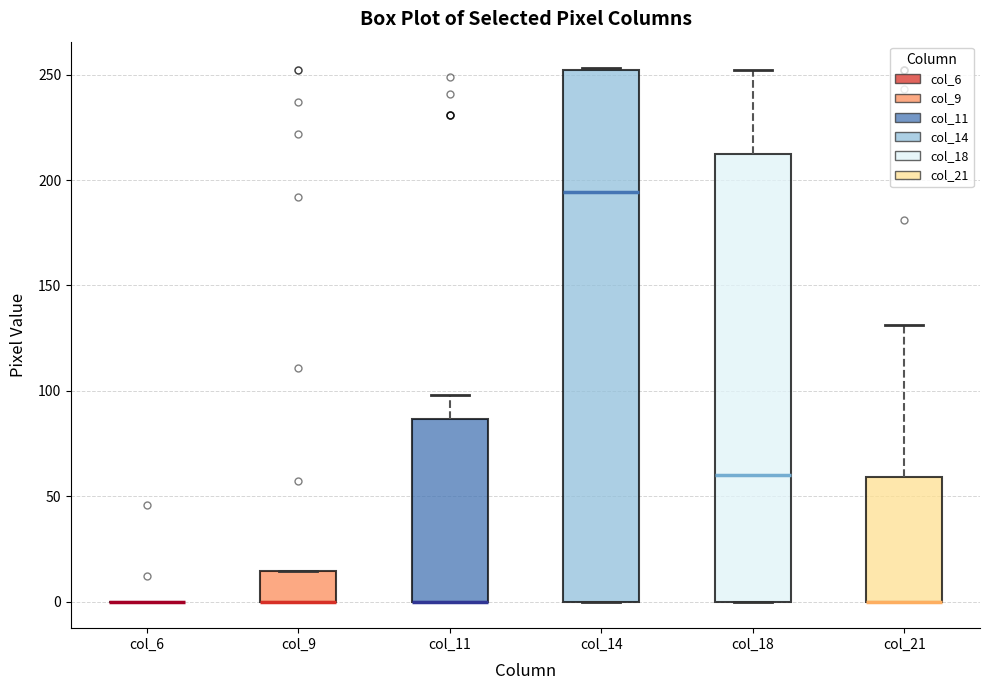

Reading left to right, read every box against the y-axis: the position of its median line, the range the box covers, and the ends of its whiskers. The values are not printed on the chart, so give them approximately, as read against the axis.

col_6: box collapsed to a line at 0, whiskers 0 to 0
col_9: median 0 (drawn on the box's lower edge), box 0 to 15, whiskers 0 to 15
col_11: median 0 (drawn on the box's lower edge), box 0 to 85, whiskers 0 to 100
col_14: median 195, box 0 to 250, whiskers 0 to 255
col_18: median 60, box 0 to 210, whiskers 0 to 250
col_21: median 0 (drawn on the box's lower edge), box 0 to 60, whiskers 0 to 130